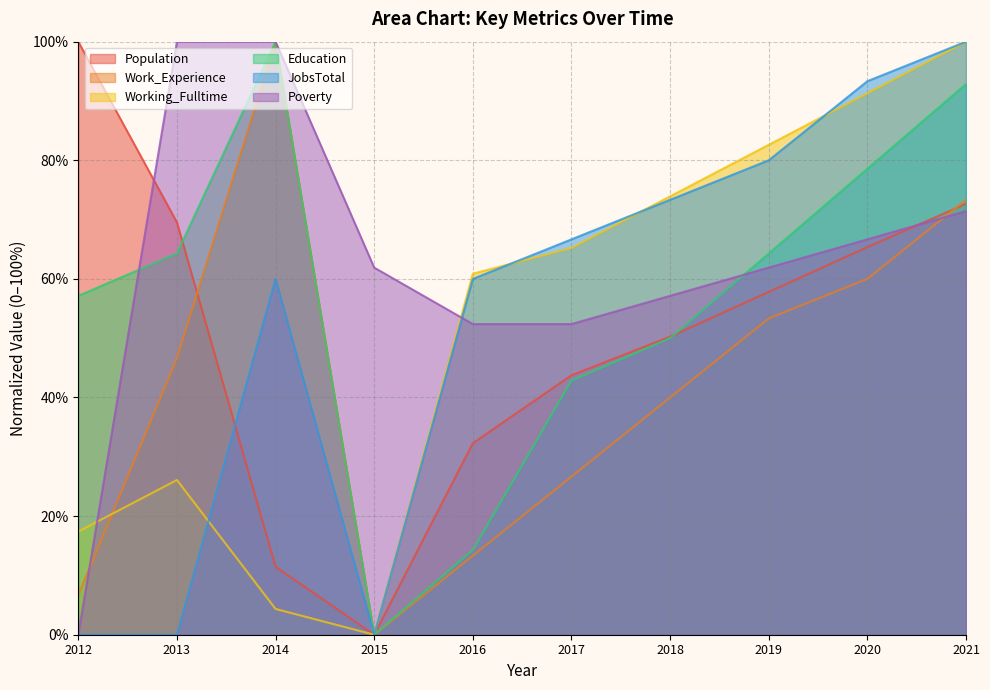

The value of Population at 2013 is 40.5. True or false?

False